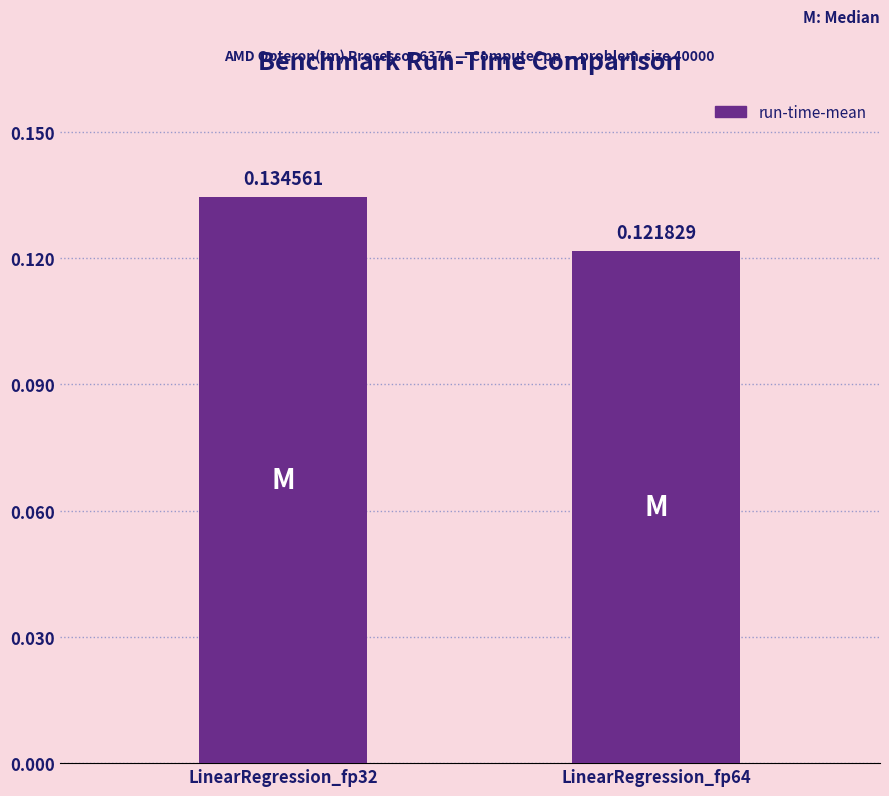

List the labels in order of value, smallest first.

LinearRegression_fp64, LinearRegression_fp32